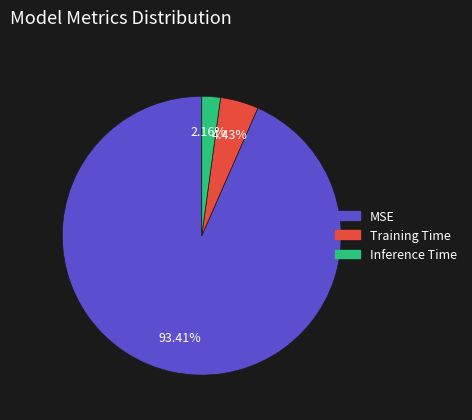

To the nearest percent, what is the combined percentage of Training Time and Inference Time?

7%